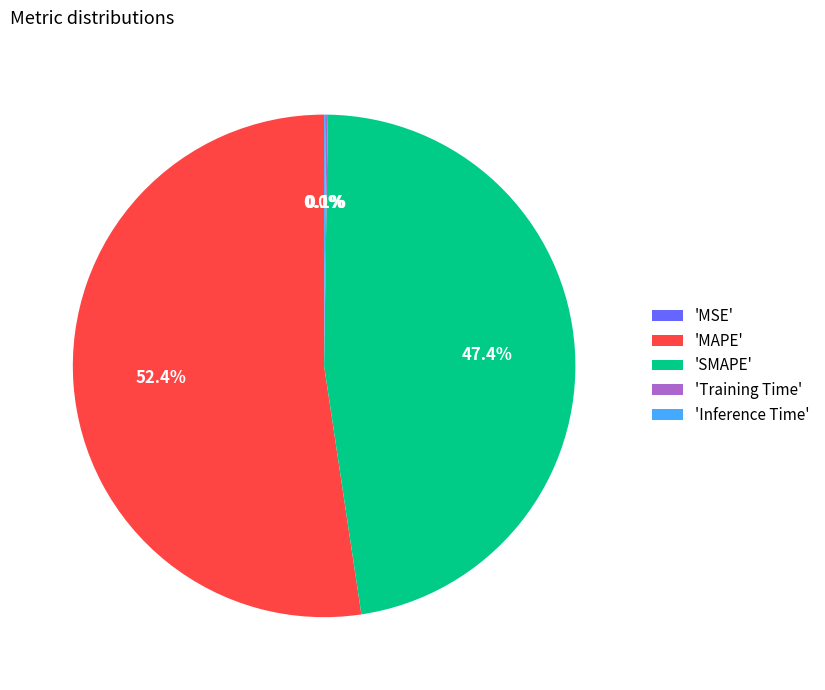

Which slice represents more than half of the pie?

'MAPE'